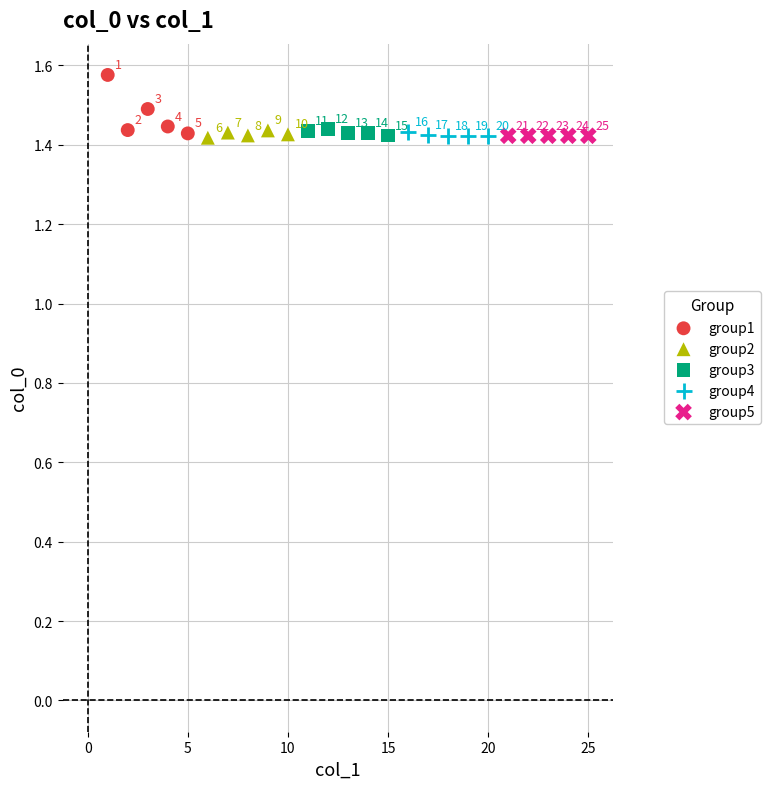

Which series has the widest spread of Y values?

group1